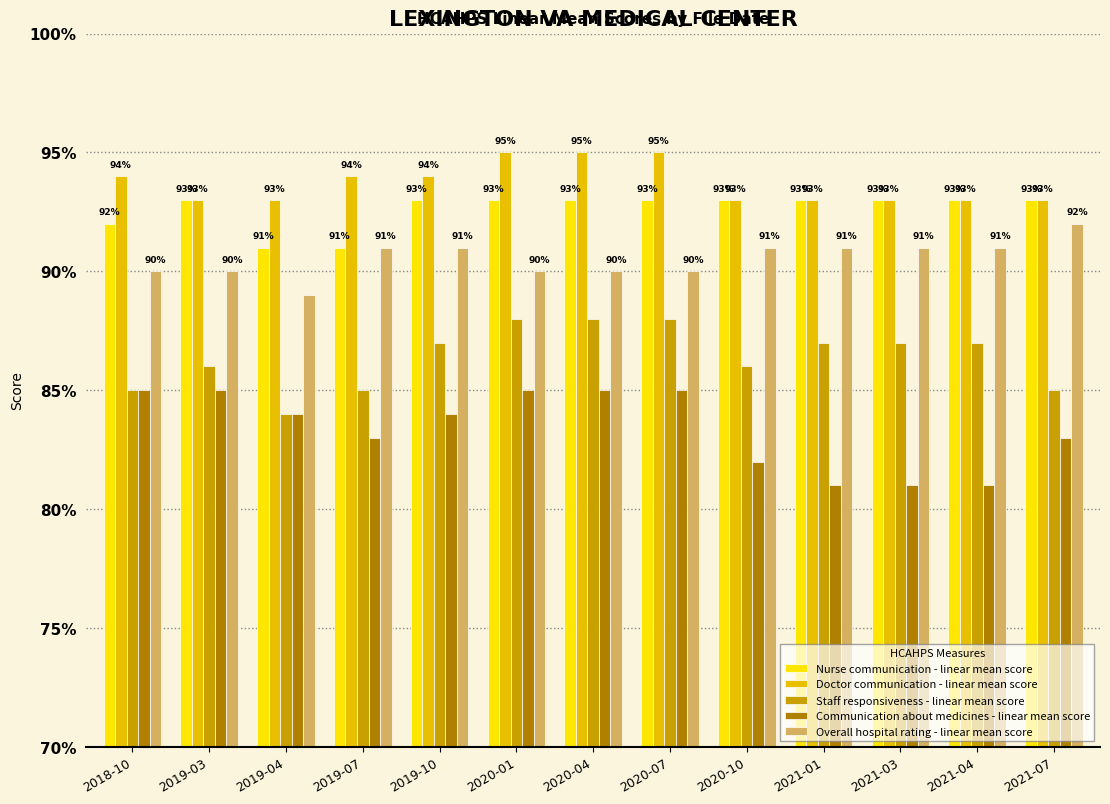

What is the greatest value displayed?

95